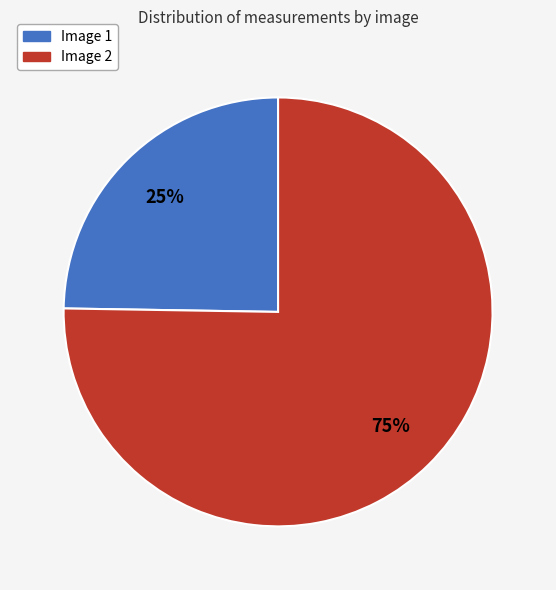

To the nearest percent, what is the average slice percentage?

50%